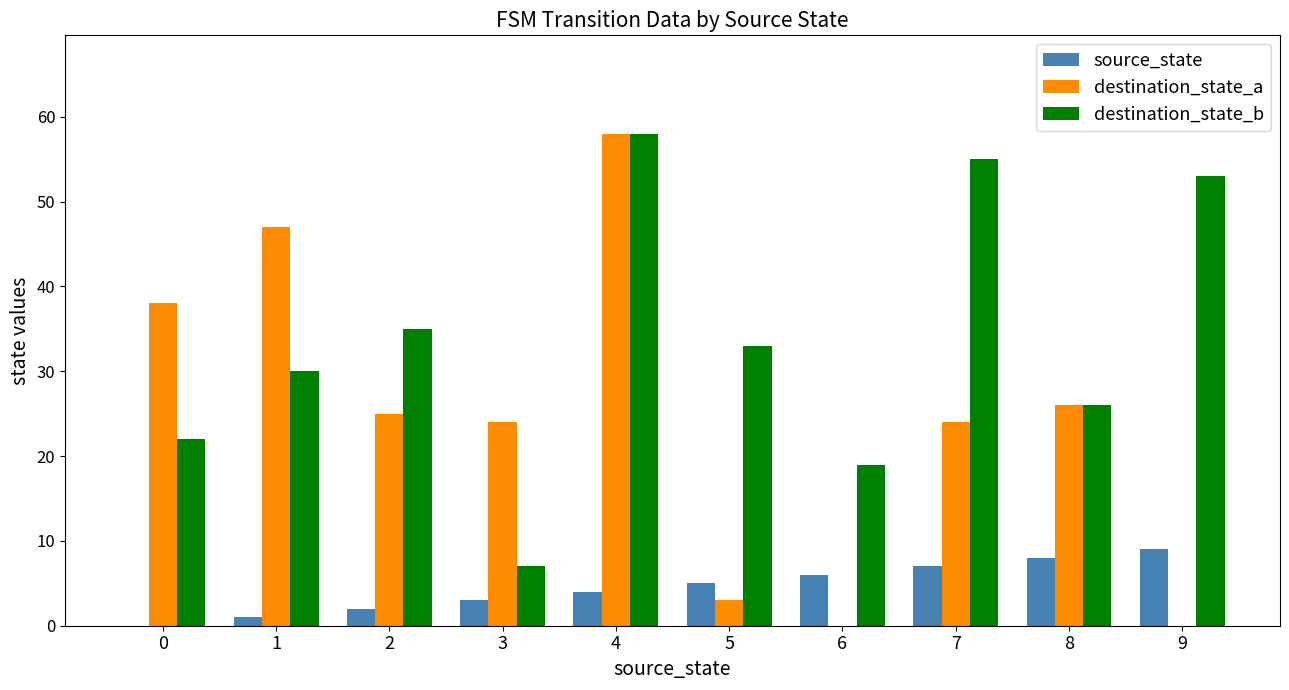

At which label is destination_state_a closest to 29?

8